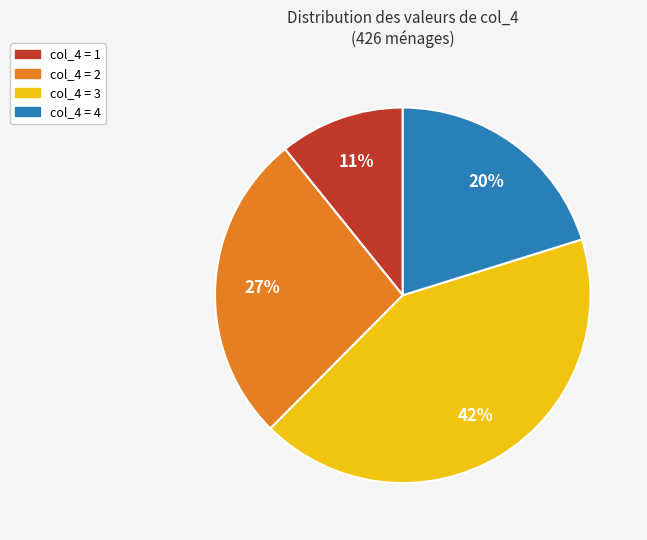

Is there any slice that represents more than half of the pie?

No